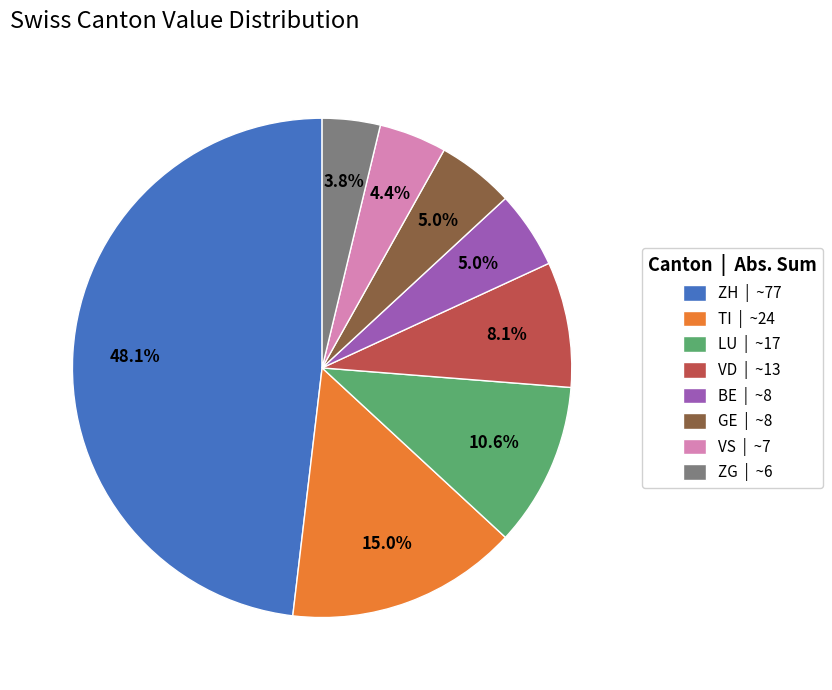

What is the total percentage of VD | ~13 and ZH | ~77?

56.2%